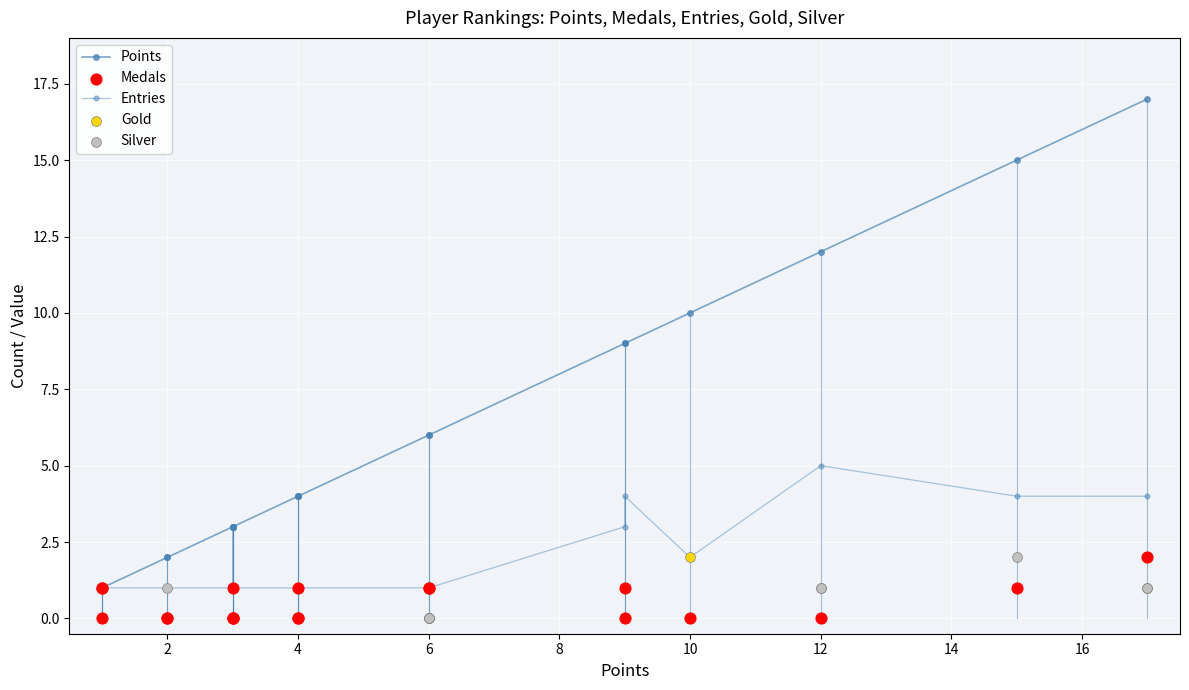

Which series reaches the maximum Y coordinate?

Points